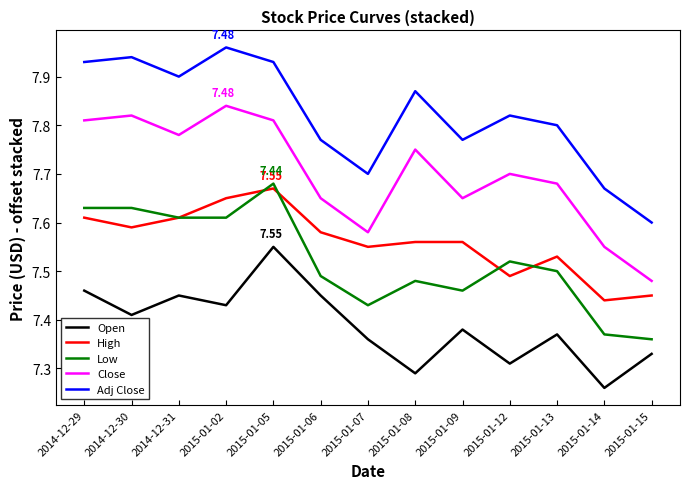

At which category is the sum across all series the highest?

2015-01-05